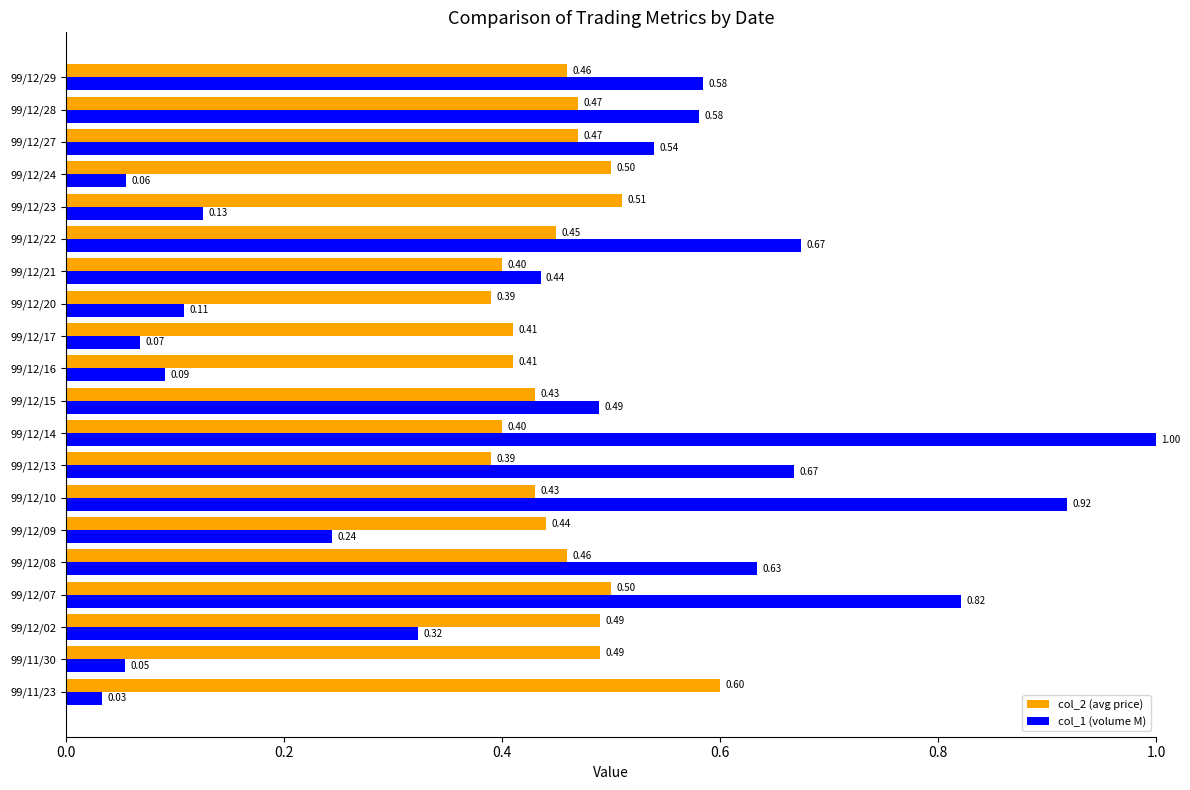

What is the average value of the col_2 (avg price) series?

0.5